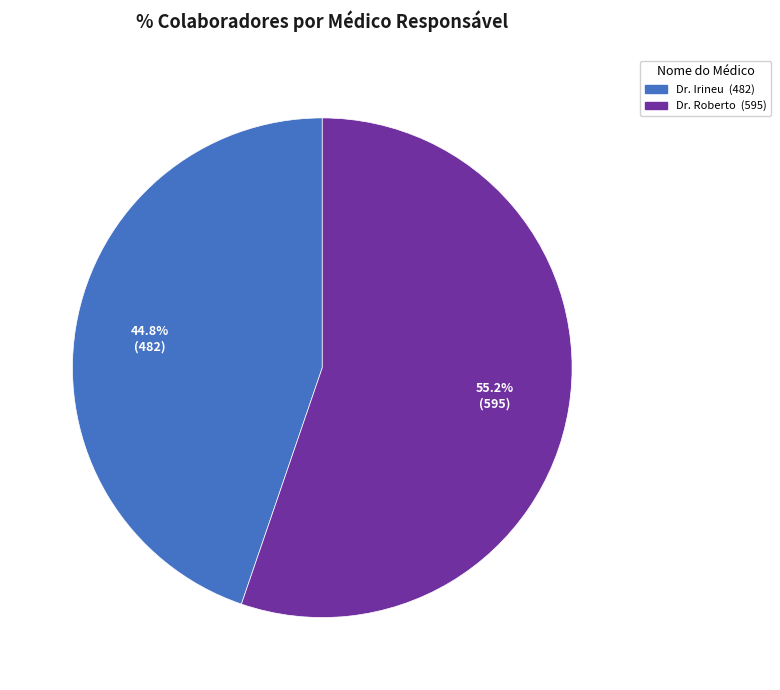

To the nearest percent, what percentage of the pie is Dr. Irineu?

45%